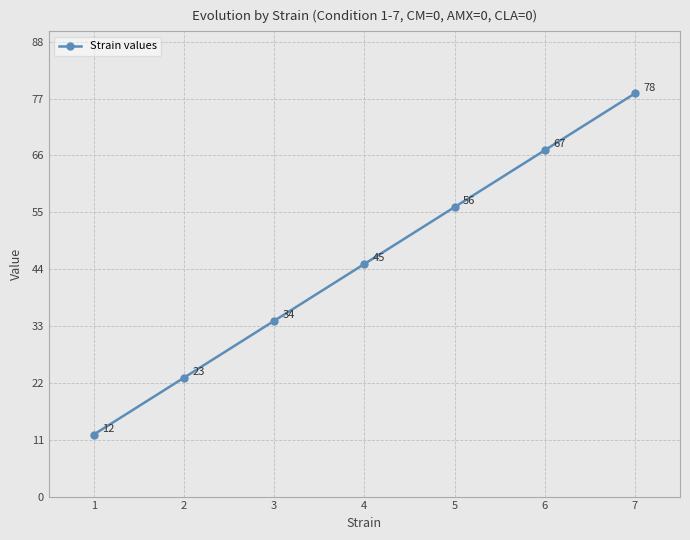

The chart shows a value of 20 at 1. True or false?

False